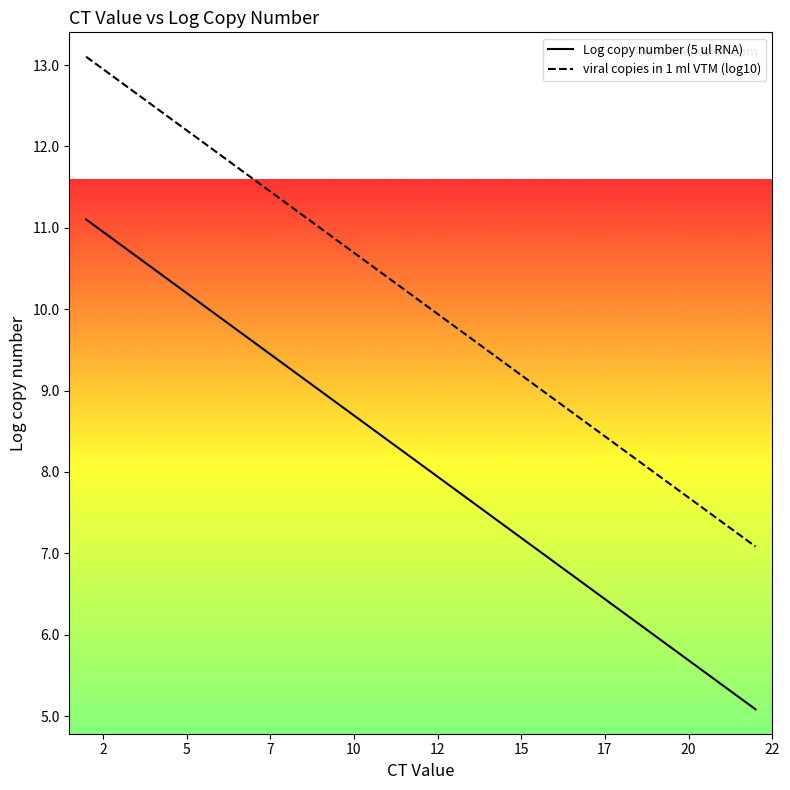

Is this an area chart (filled region under the line)?

No